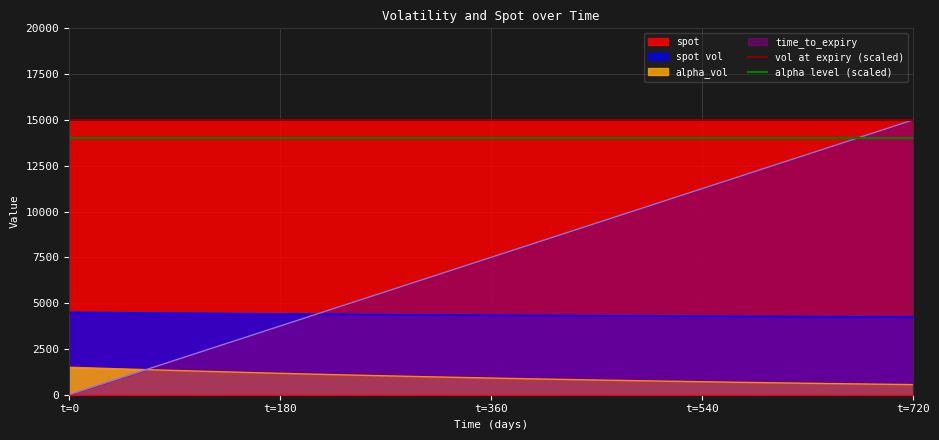

How many categories are shown in the chart?

2